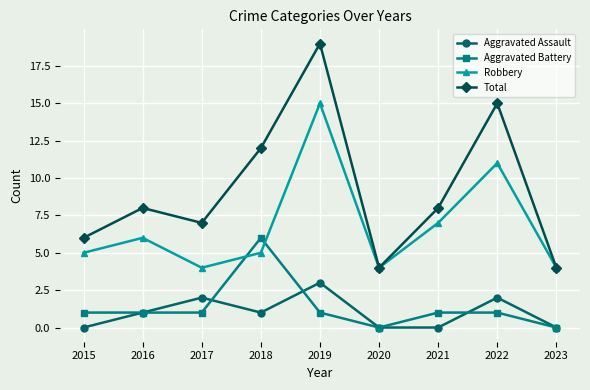

Reading left to right, extract all data points from this chart.

Aggravated Assault: 0	1	2	1	3	0	0	2	0
Aggravated Battery: 1	1	1	6	1	0	1	1	0
Robbery: 5	6	4	5	15	4	7	11	4
Total: 6	8	7	12	19	4	8	15	4